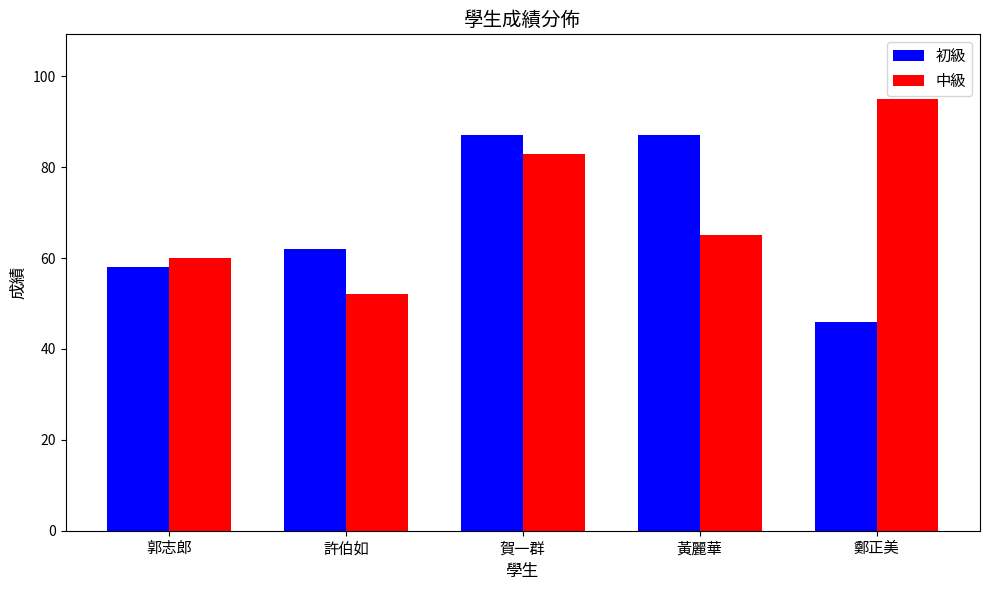

What is the maximum value shown in the chart?

95